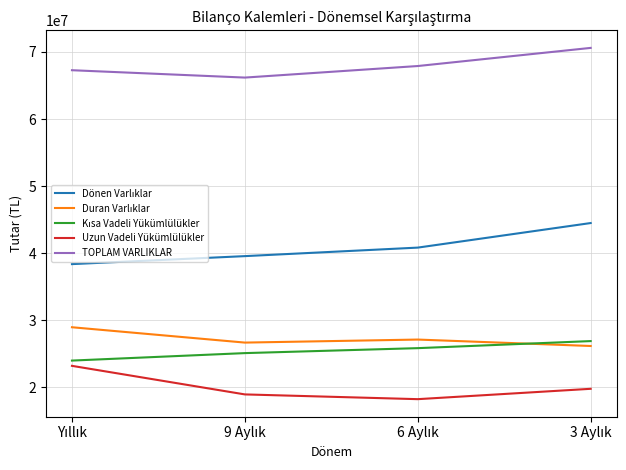

True or false: Uzun Vadeli Yükümlülükler and TOPLAM VARLIKLAR intersect in this chart.

False